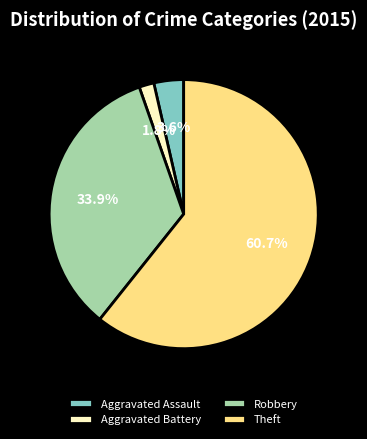

What is the largest slice in the pie chart?

Theft